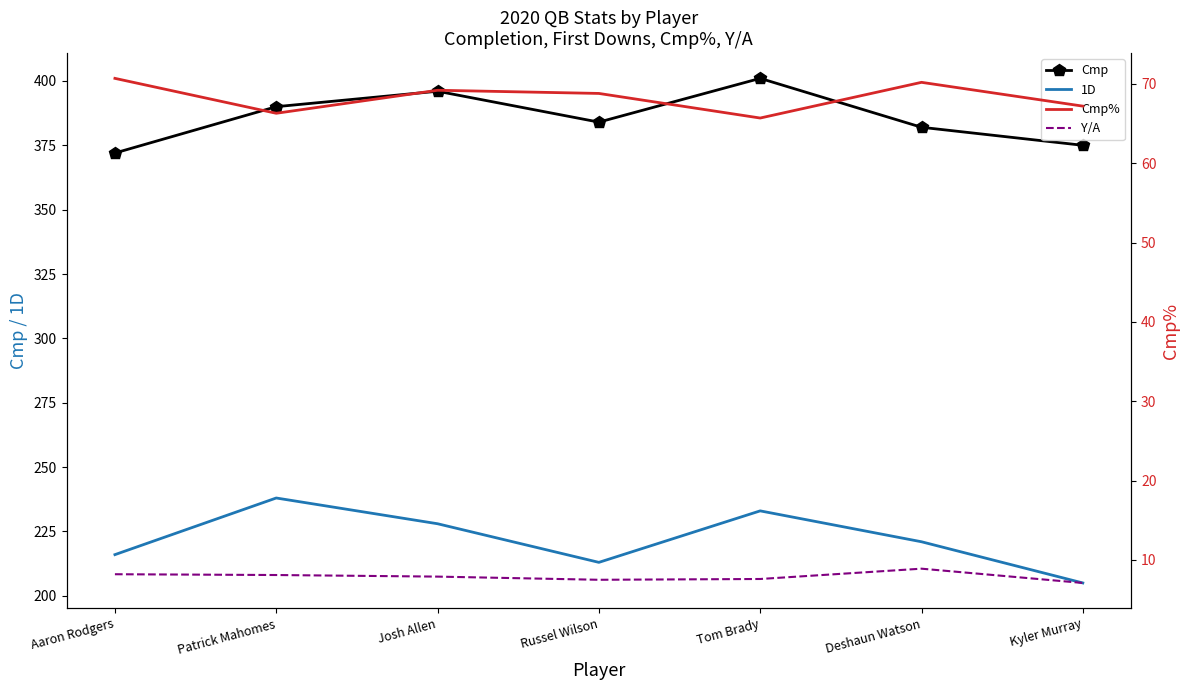

At which label is Cmp% closest to 68?

Russel Wilson